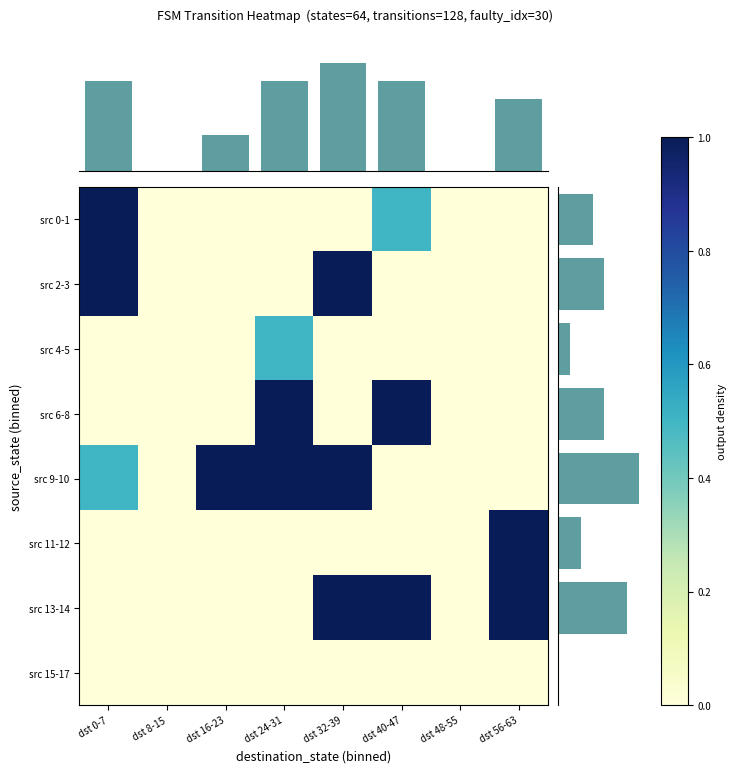

The value of src 0-1 at dst 8-15 is -0.6. True or false?

False